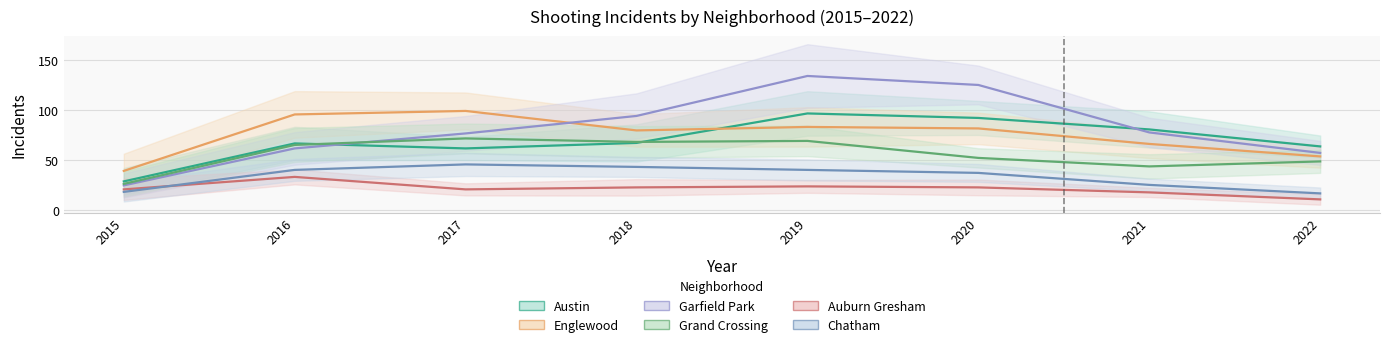

How many lines are shown in the chart?

6